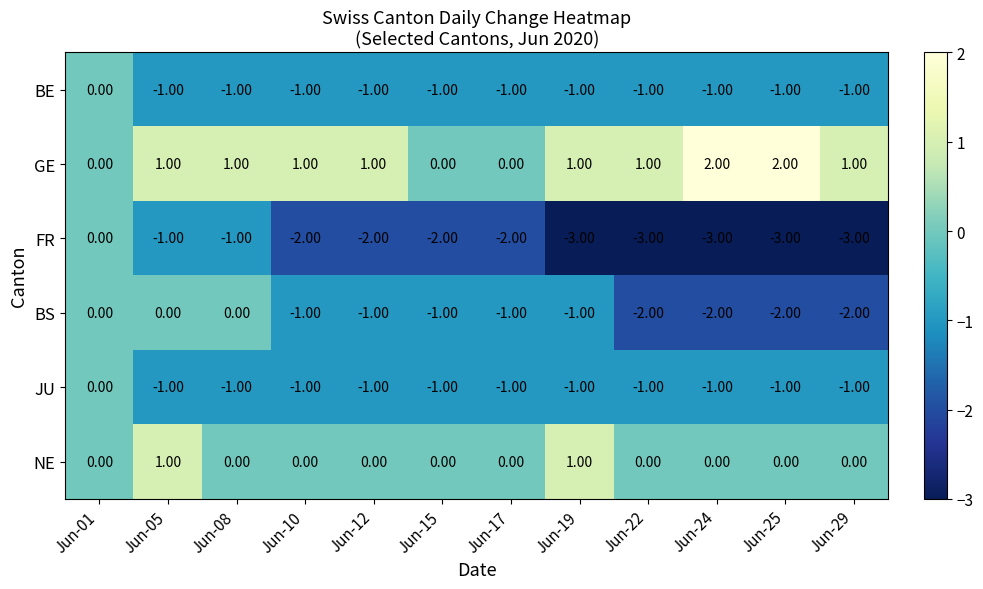

What is the sum of the FR values at Jun-08 and Jun-17?

-3